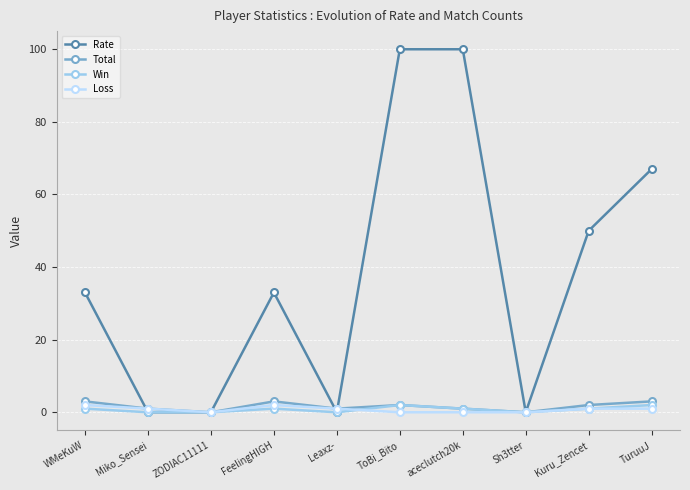

Count the number of categories in the chart.

10